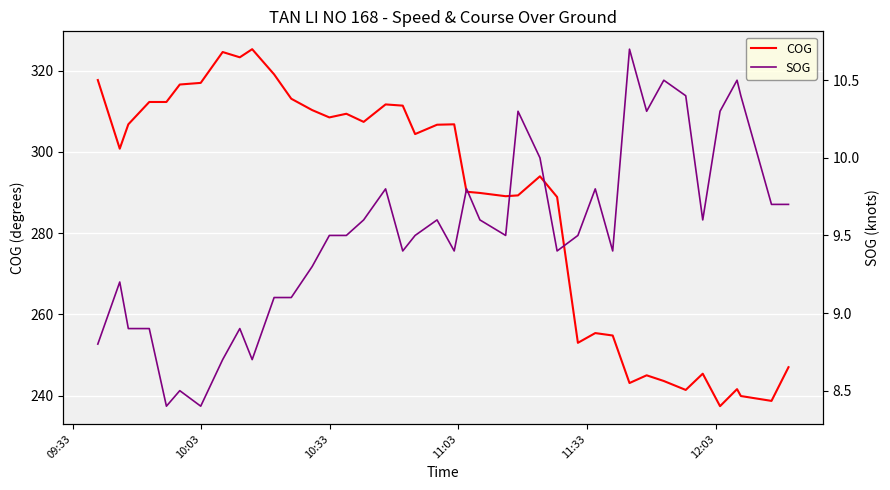

What is the highest value of the COG series?

325.3